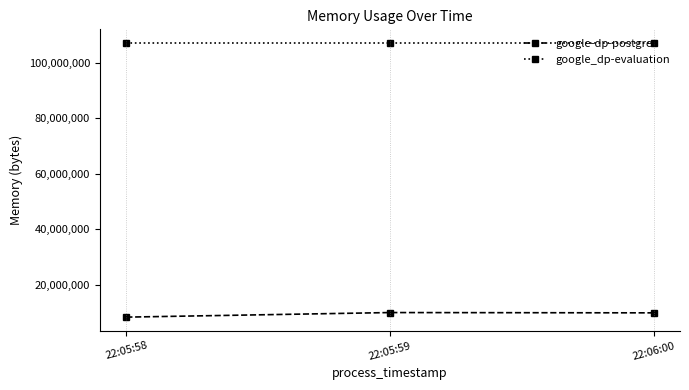

What is the sum of all google_dp-evaluation values?

321048576